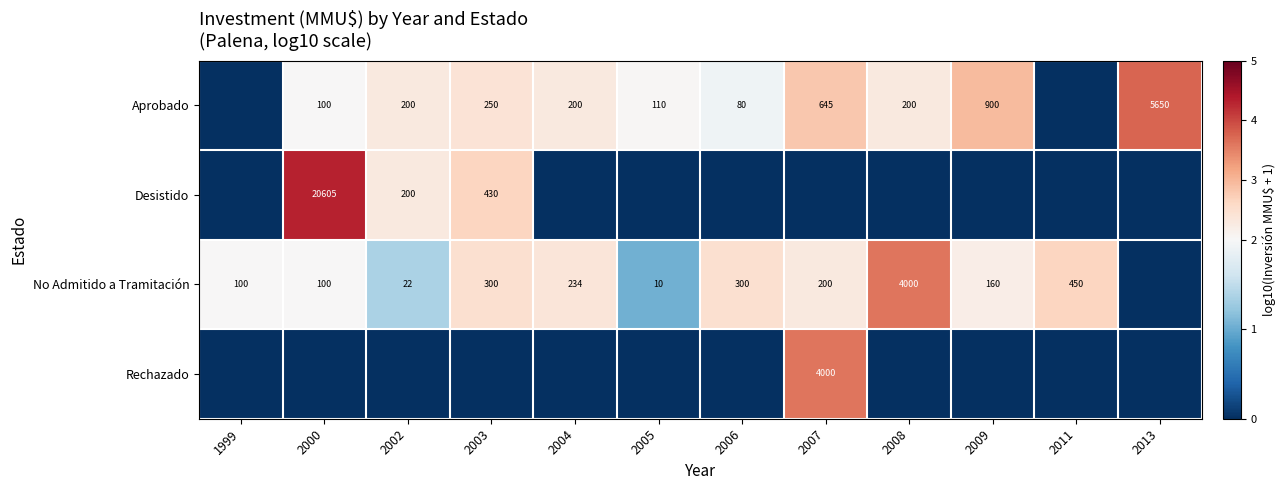

The No Admitido a Tramitación series shows 52 at 2000. True or false?

False